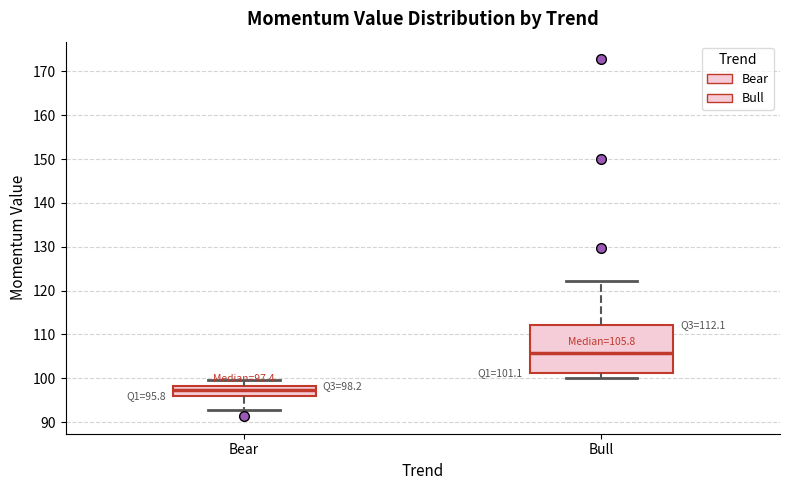

Which box is the tallest, from its lower edge to its upper edge?

Bull